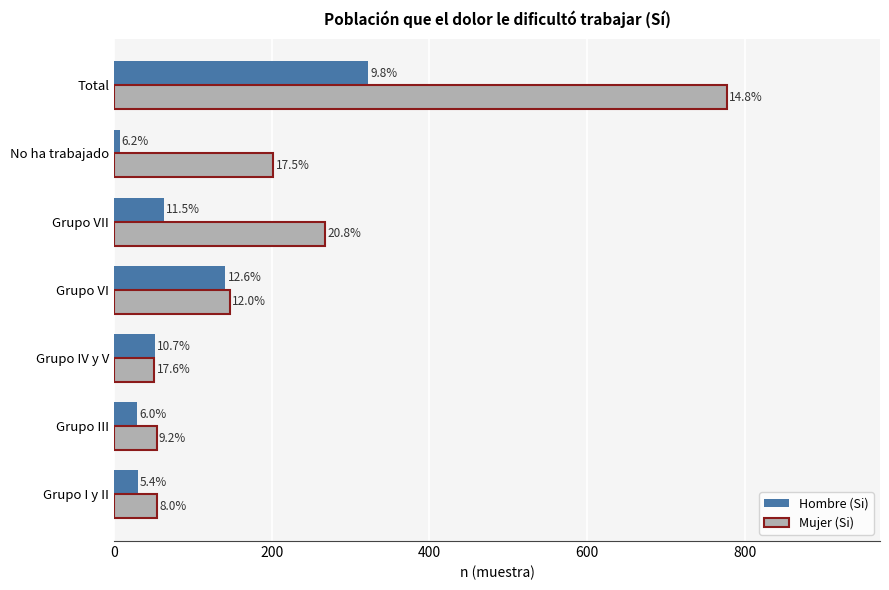

What are all the series names shown in the legend?

Hombre (Si), Mujer (Si)